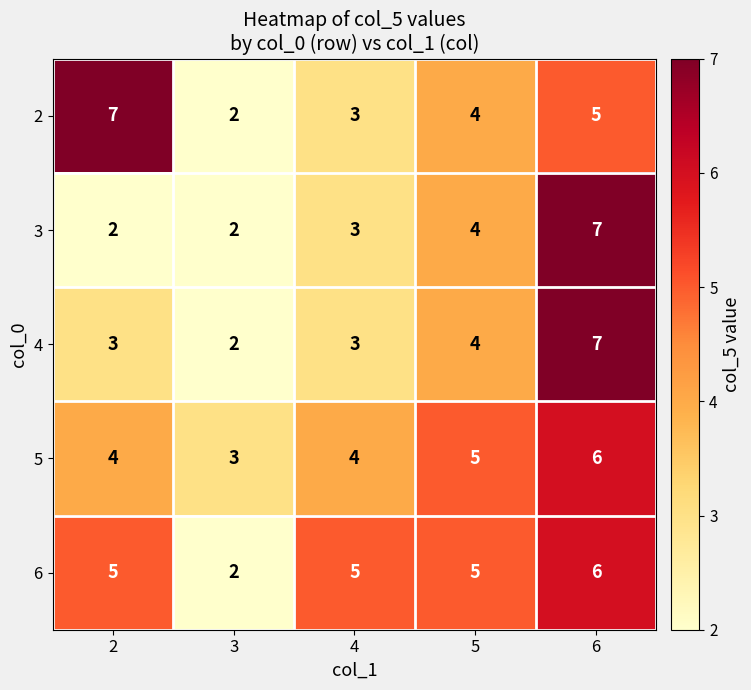

At which category is the sum across all series the highest?

6